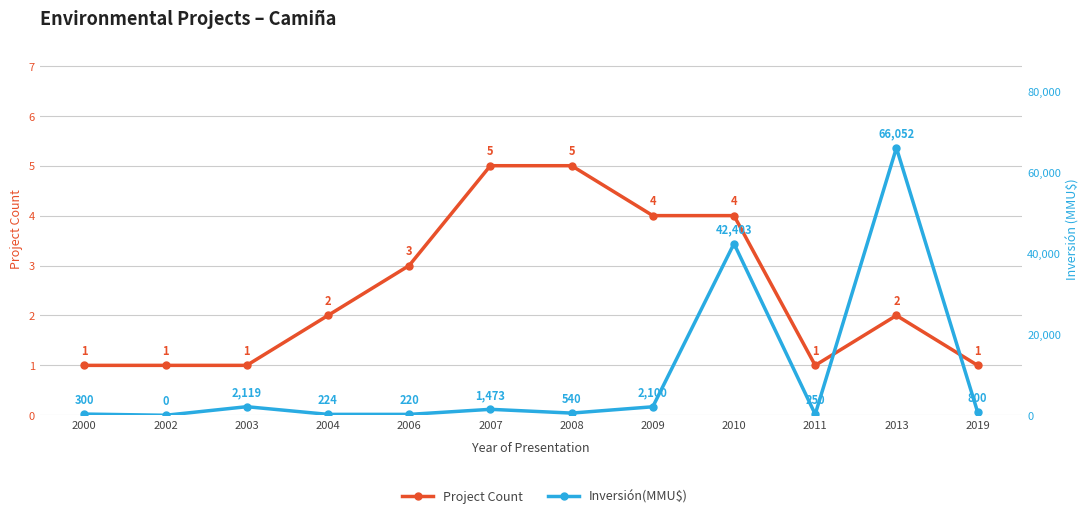

Where does the Project Count series first go above 2?

2006